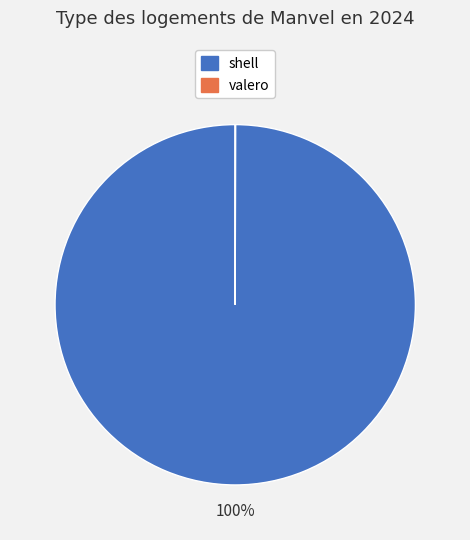

Which category has the biggest portion of the pie?

shell